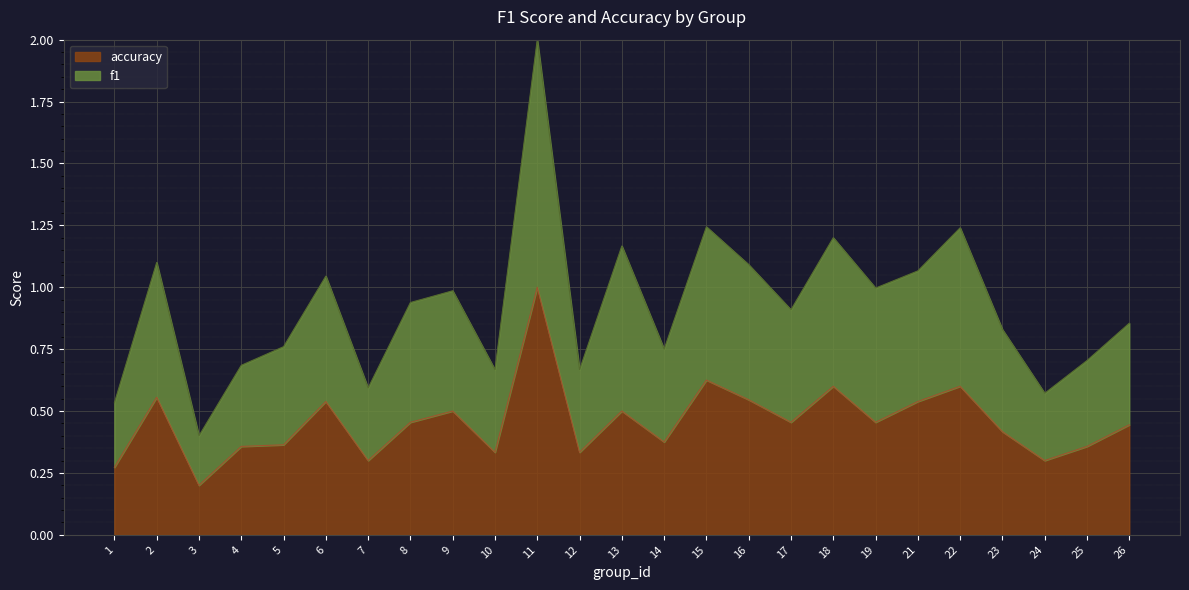

What is the sum of all accuracy values?

11.4